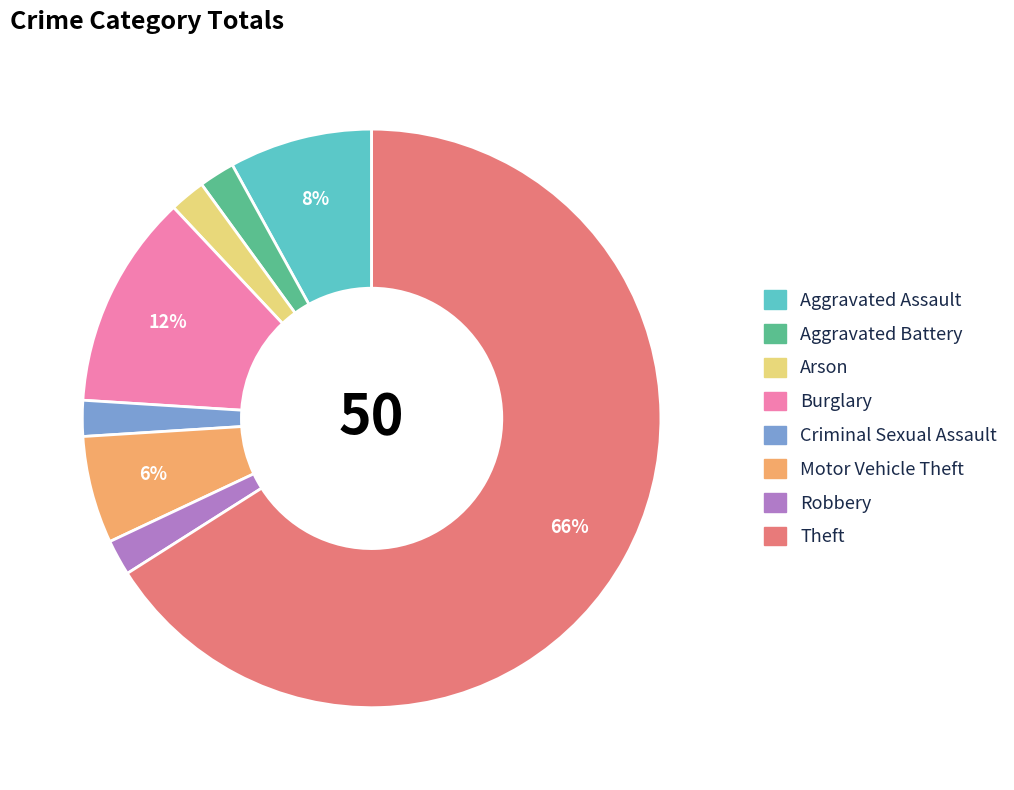

Is the sum of Arson and Theft greater than half?

Yes